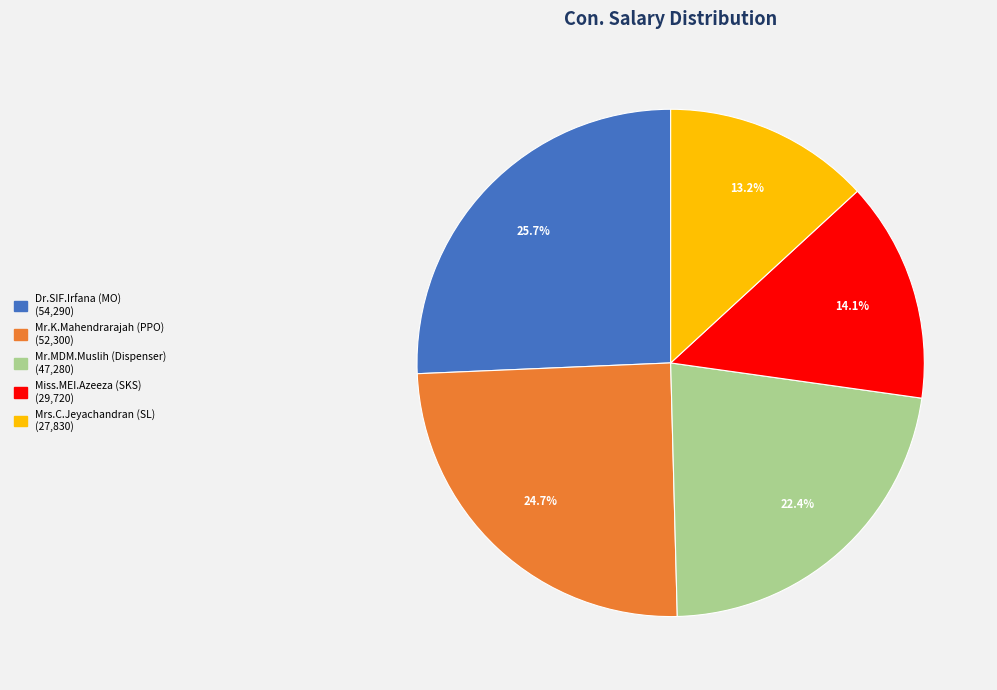

What portion of the pie excludes Mr.K.Mahendrarajah (PPO)?

75.3%